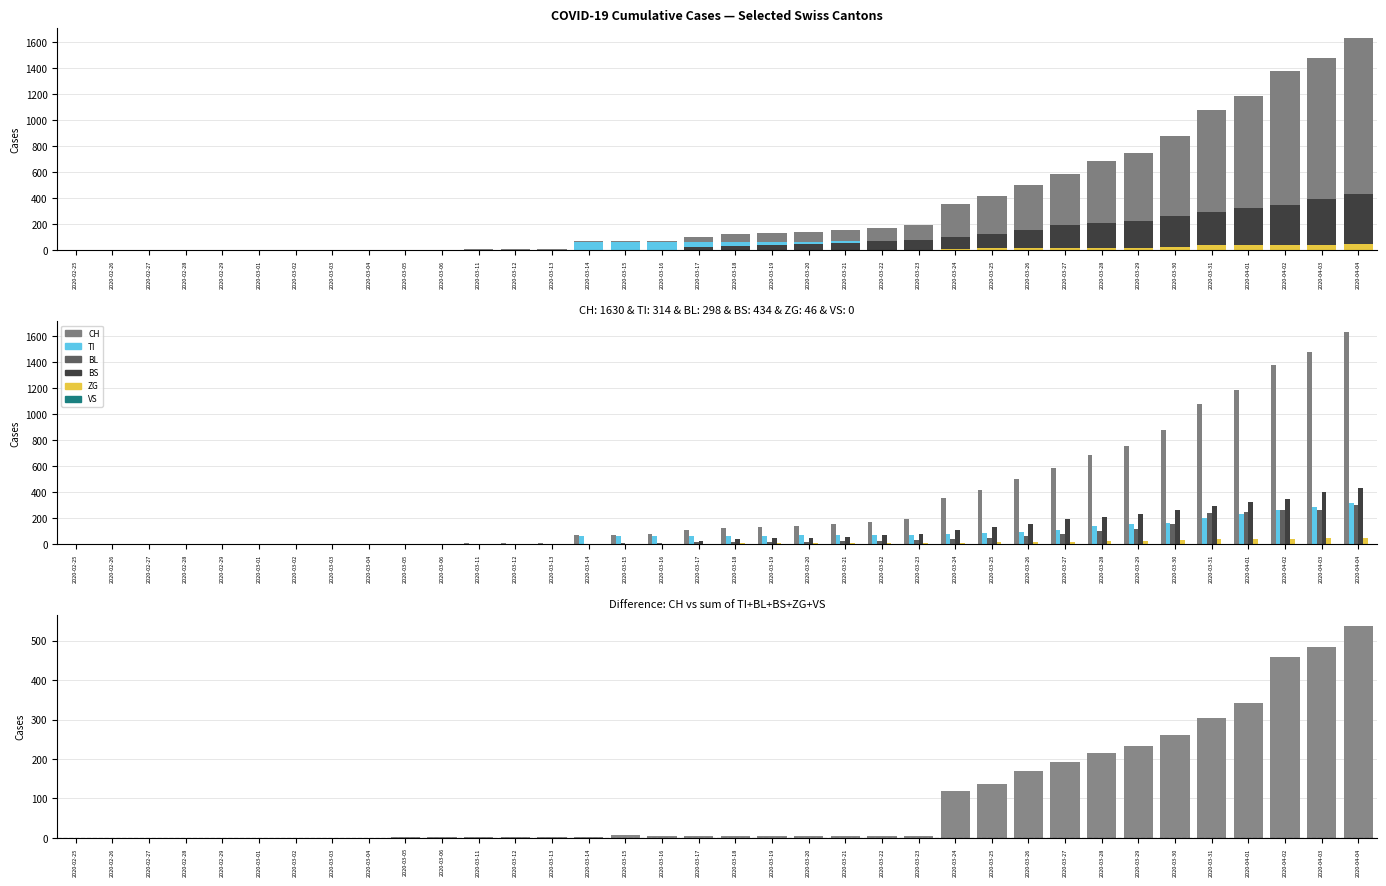

What is the label of the 35th bar from the left?

2020-04-03